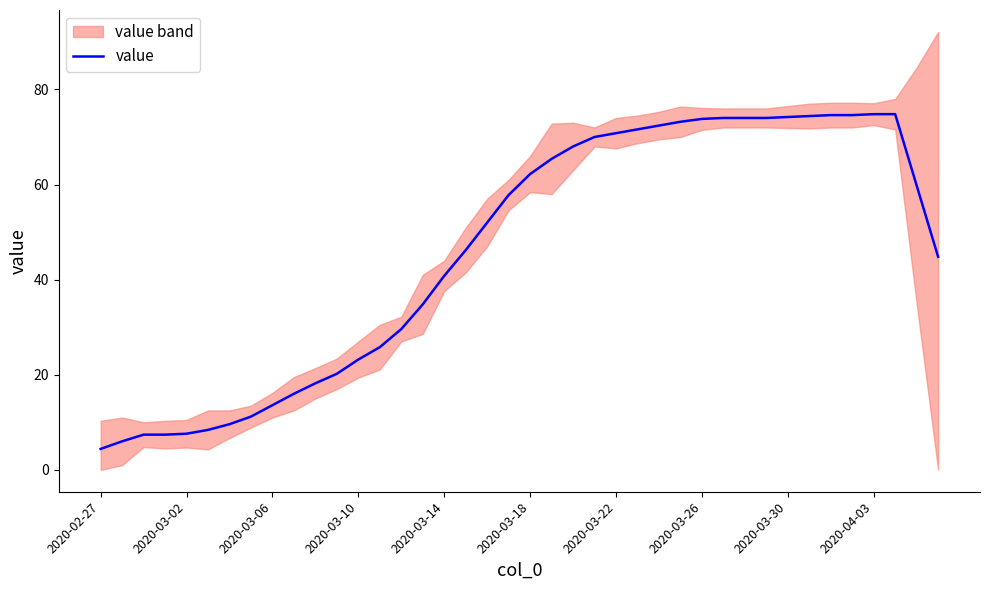

True or false: value has a value of 73.8 at 2020-03-26.

True